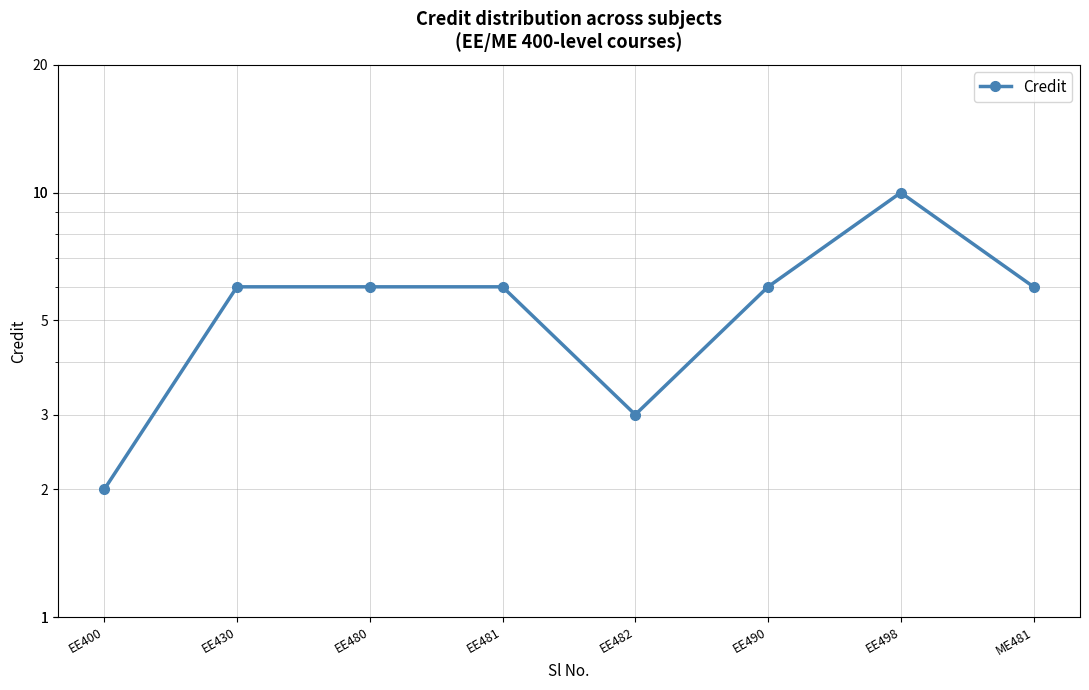

At which category does the chart reach its minimum across all series?

EE400